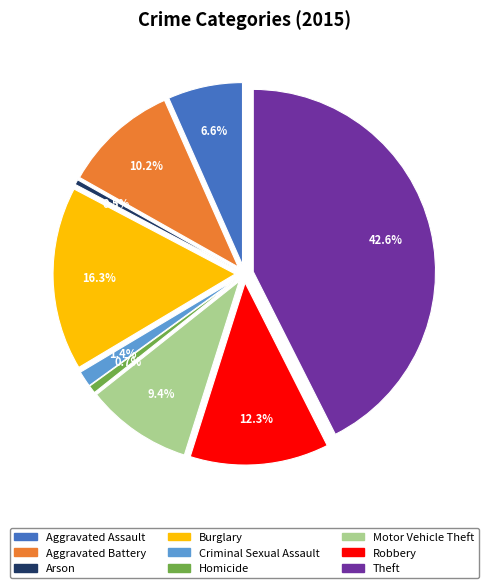

True or false: Homicide accounts for 1% of the total.

True